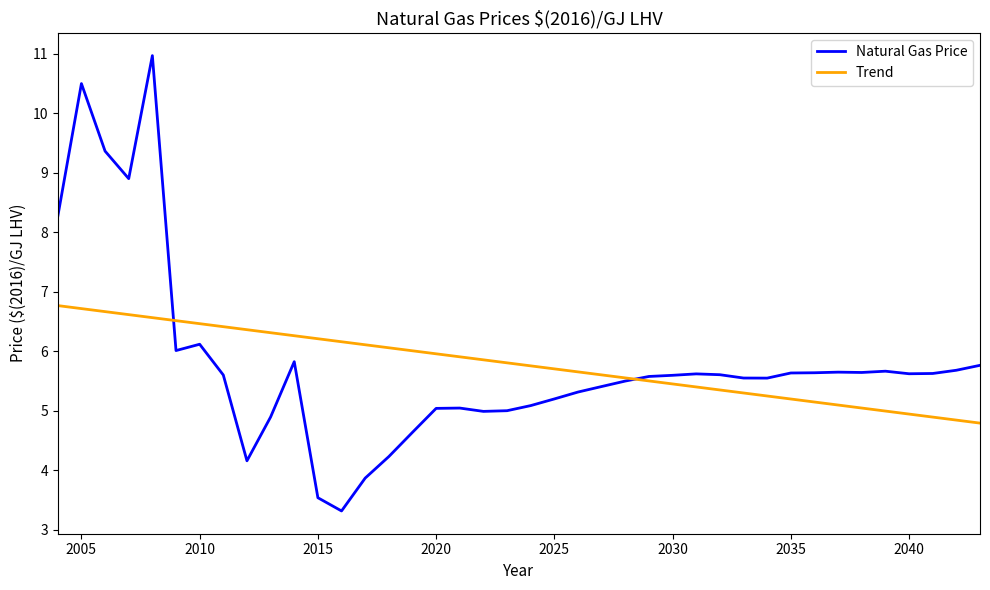

What is the minimum value shown in the chart?

3.3